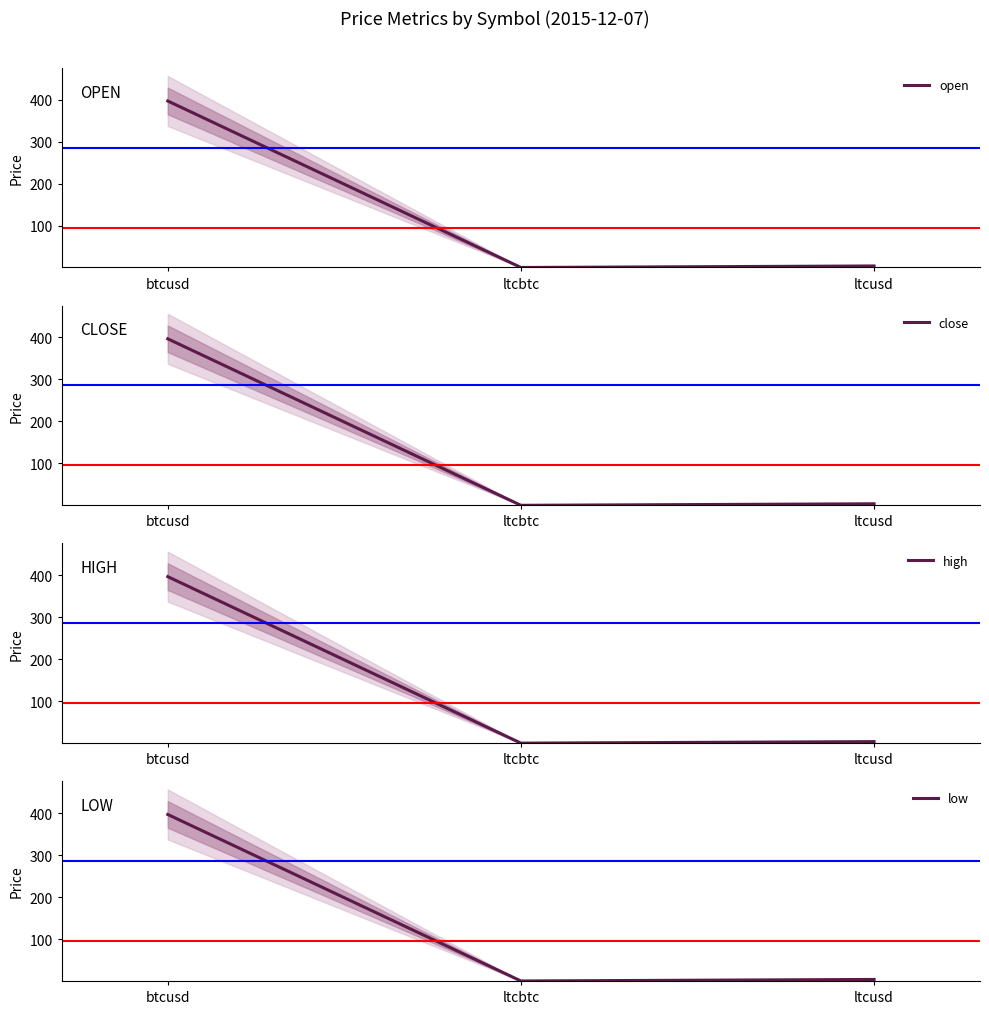

Reading left to right, extract all data points from this chart.

open: btcusd=396.7	ltcbtc=0.0	ltcusd=3.7
close: btcusd=396.7	ltcbtc=0.0	ltcusd=3.7
high: btcusd=396.7	ltcbtc=0.0	ltcusd=3.7
low: btcusd=396.7	ltcbtc=0.0	ltcusd=3.7